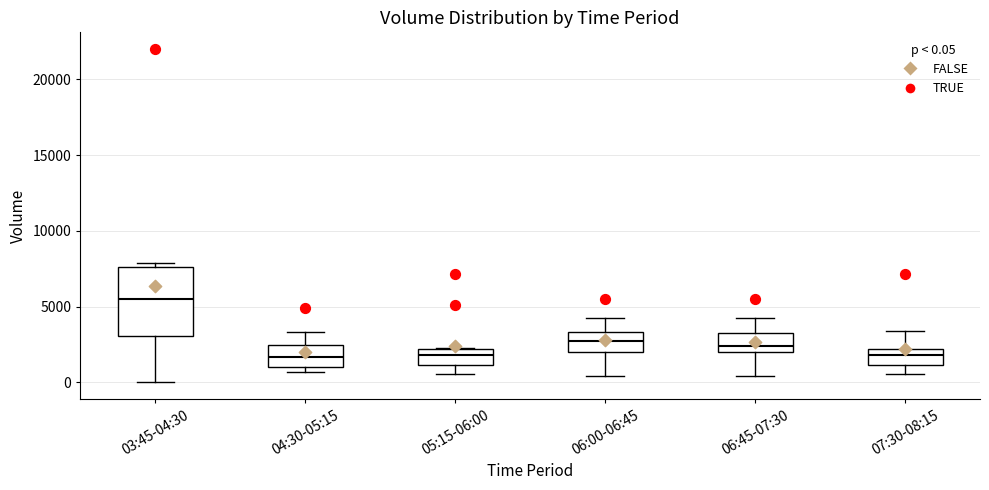

Which box's median line is the highest?

03:45-04:30